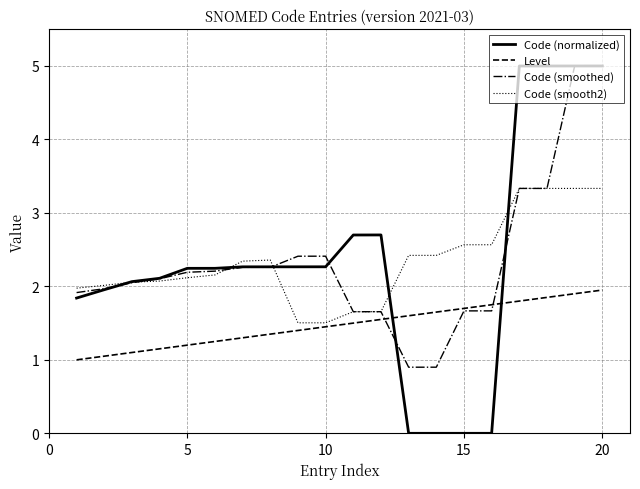

What is the maximum value shown in the chart?

5.0